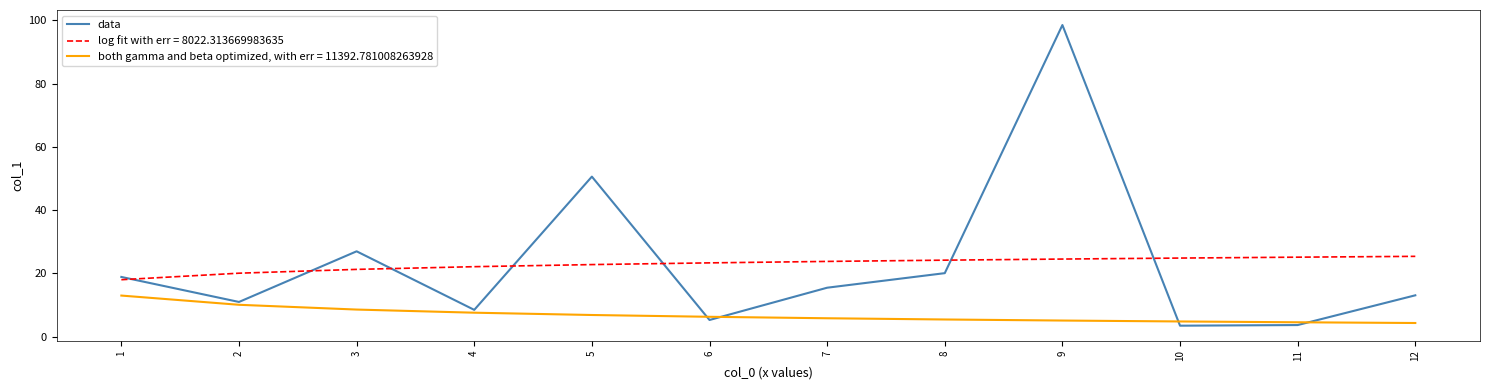

Which series changed the most between 5 and 12?

data